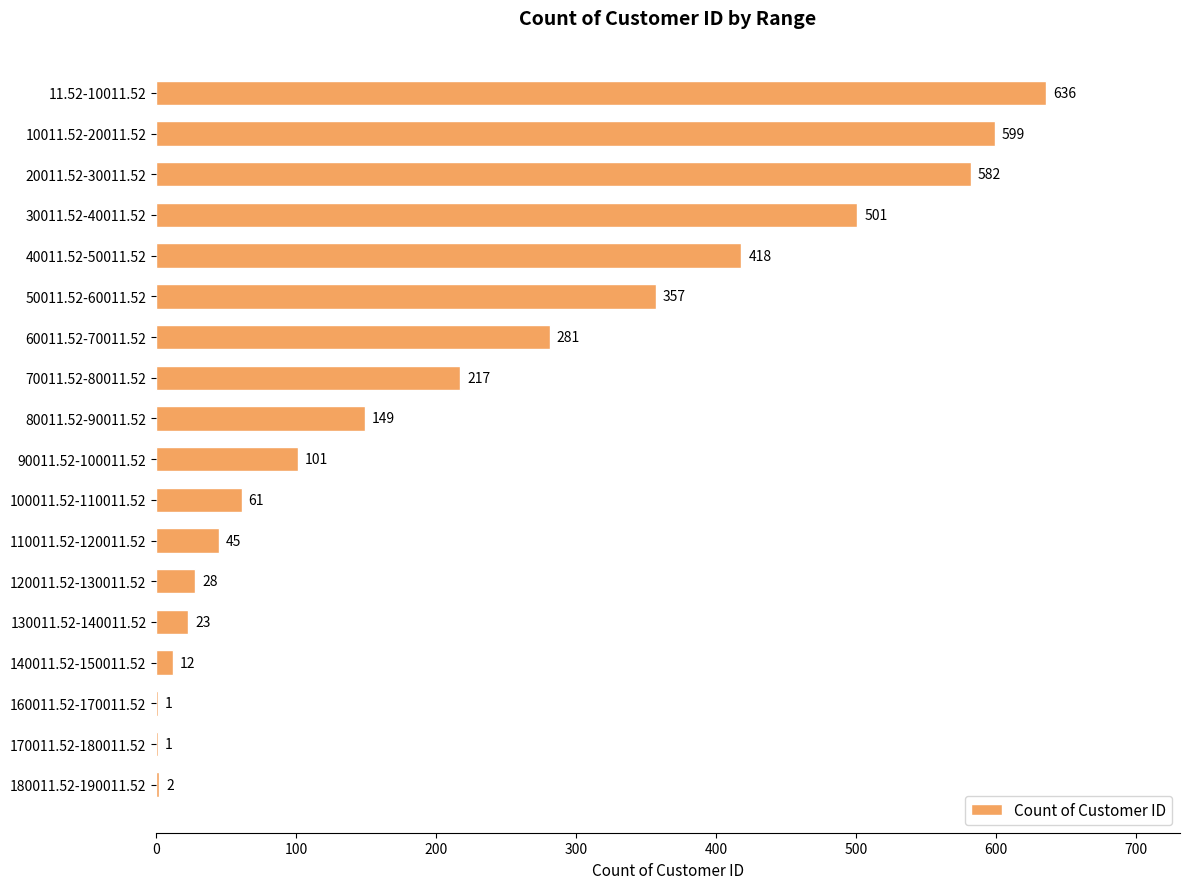

What is the sum of all values?

4014